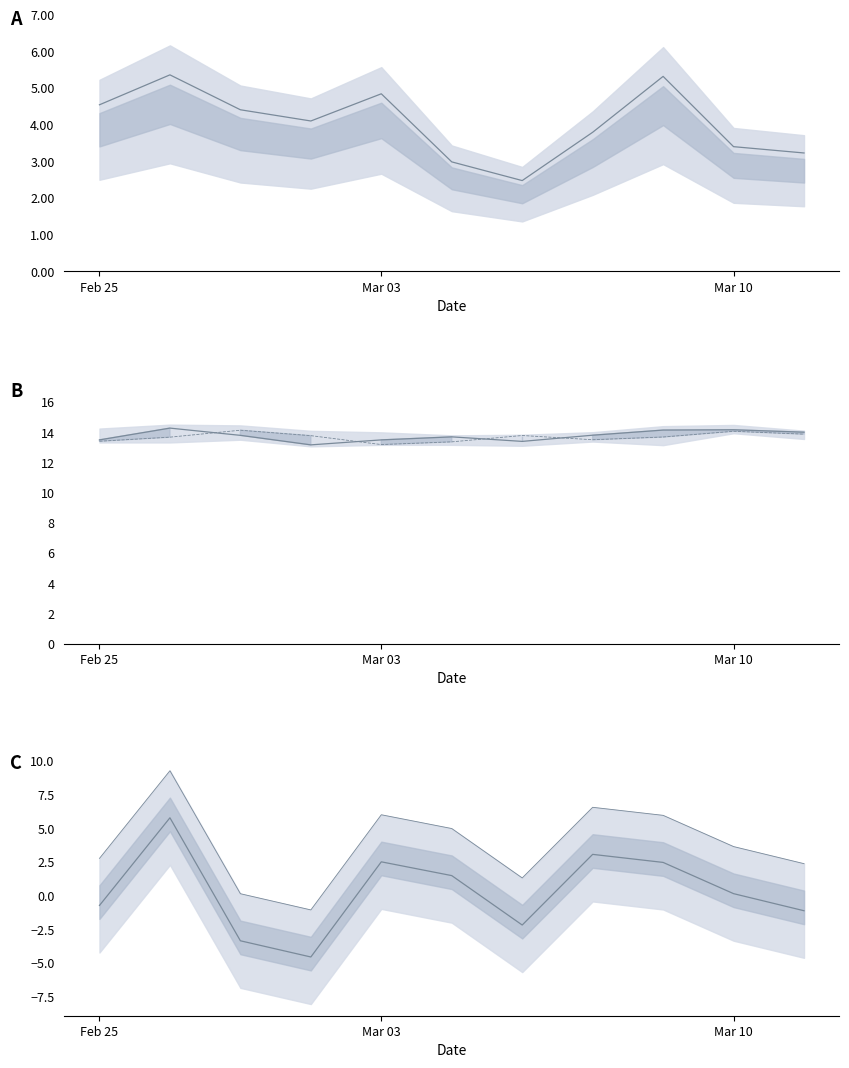

What is the difference between the turn values at 3 and 5?

1.1